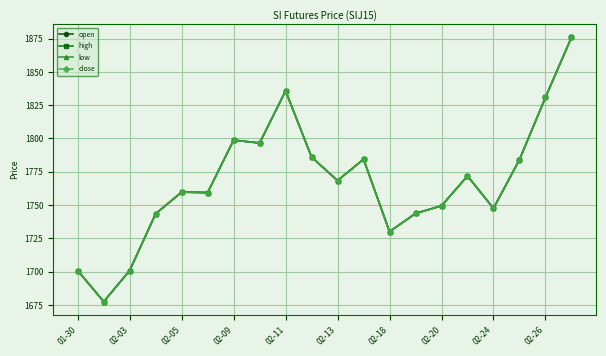

True or false: open and close cross at least once.

False